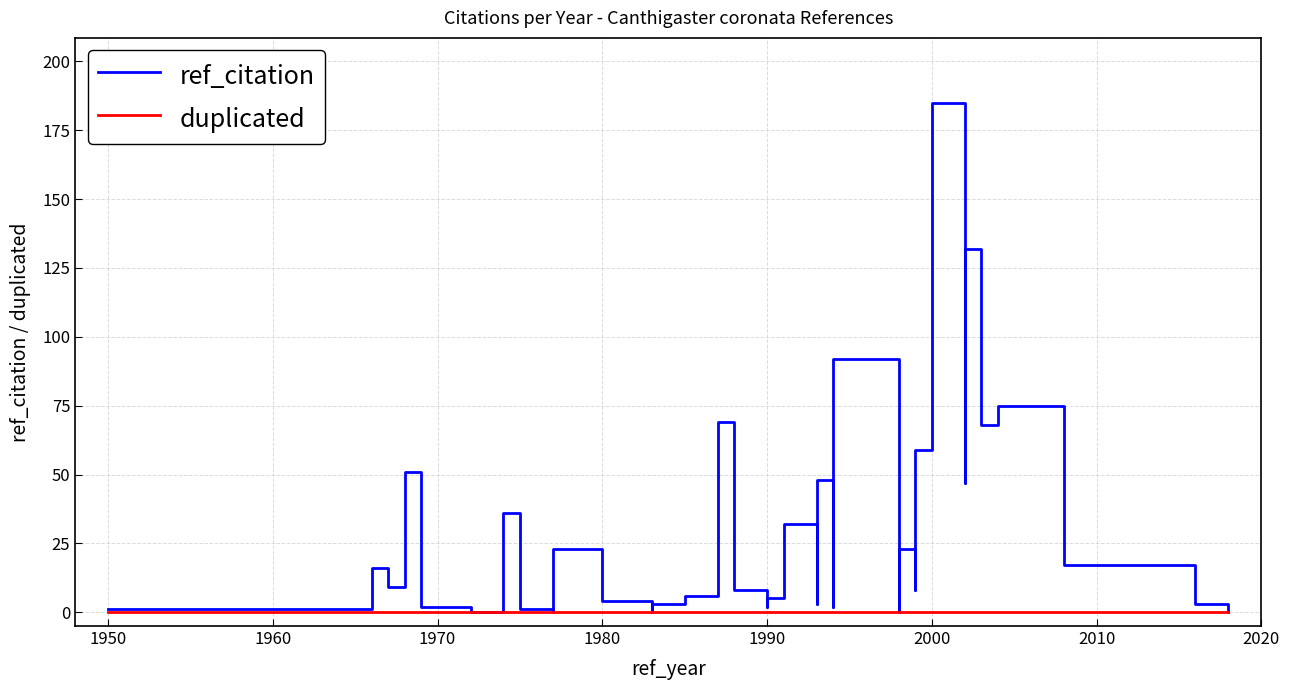

How many values in the ref_citation series are below 8?

18